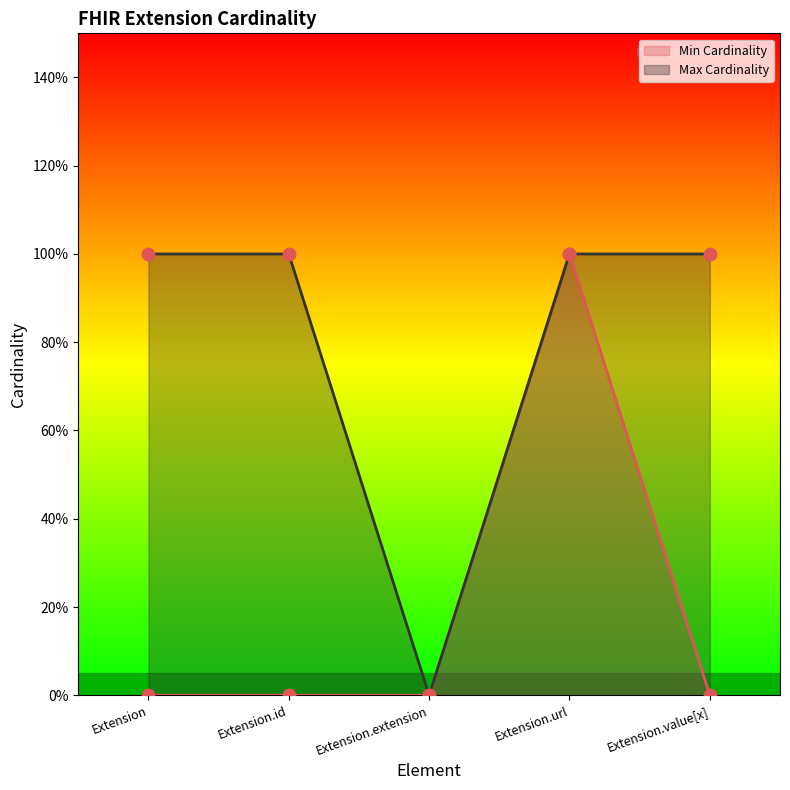

At how many categories does at least one series exceed 0?

4